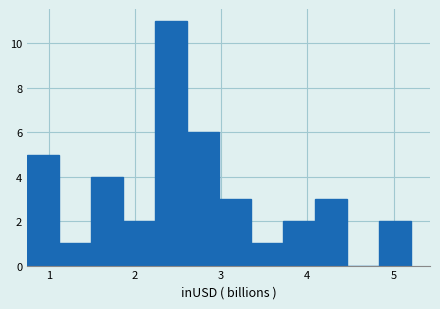

Around what value on the x-axis is the tallest bar? Give the approximate position of its centre, as read against the axis.

2.4